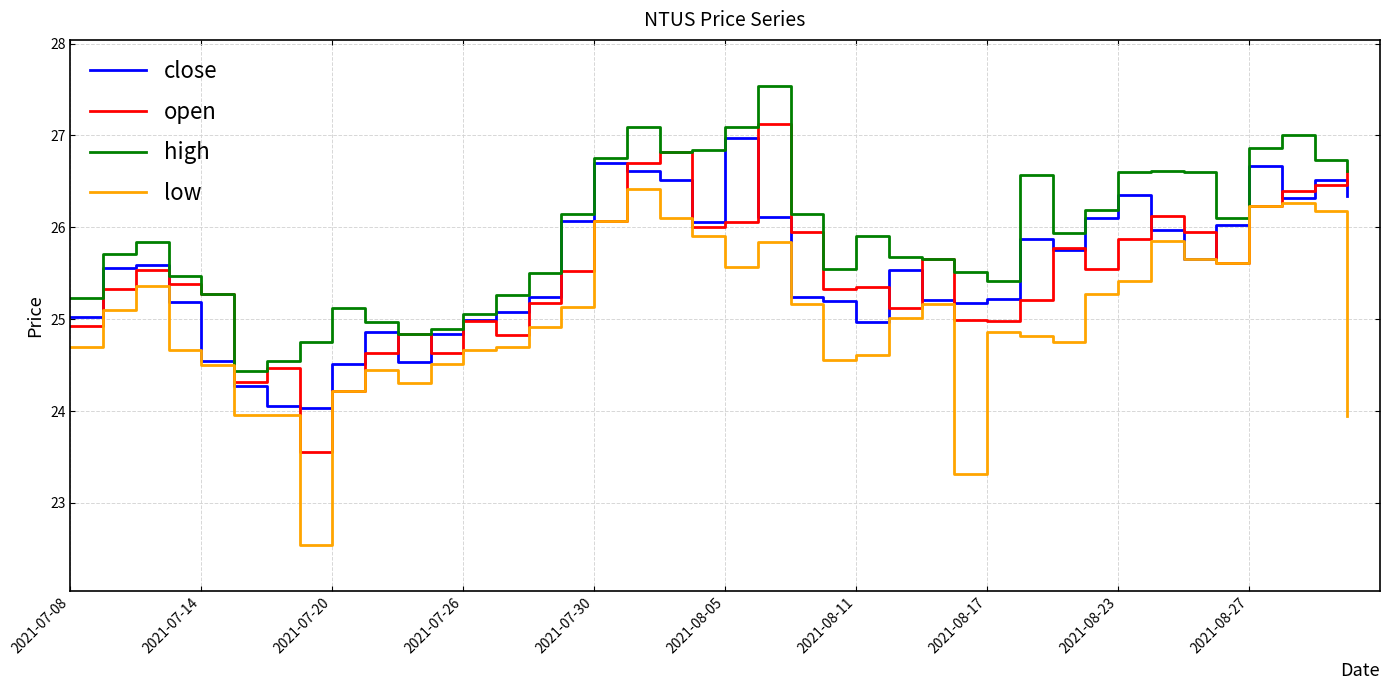

True or false: high and low cross at least once.

False